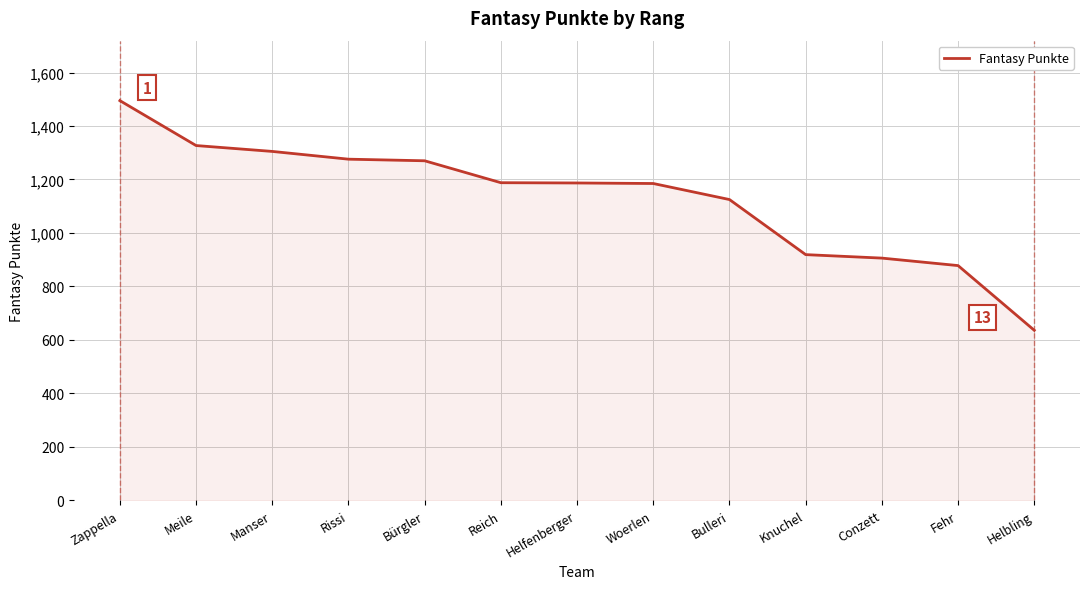

How many series are shown in this chart?

1